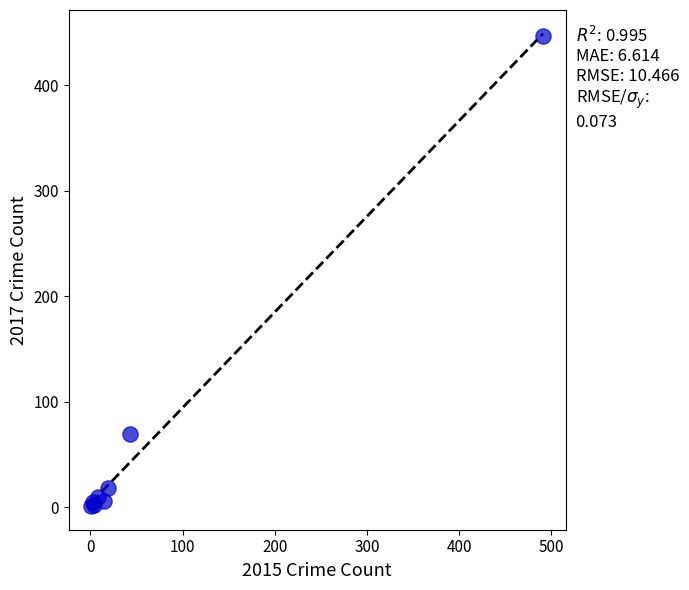

What Y value in the scatter plot is closest to 224?

69